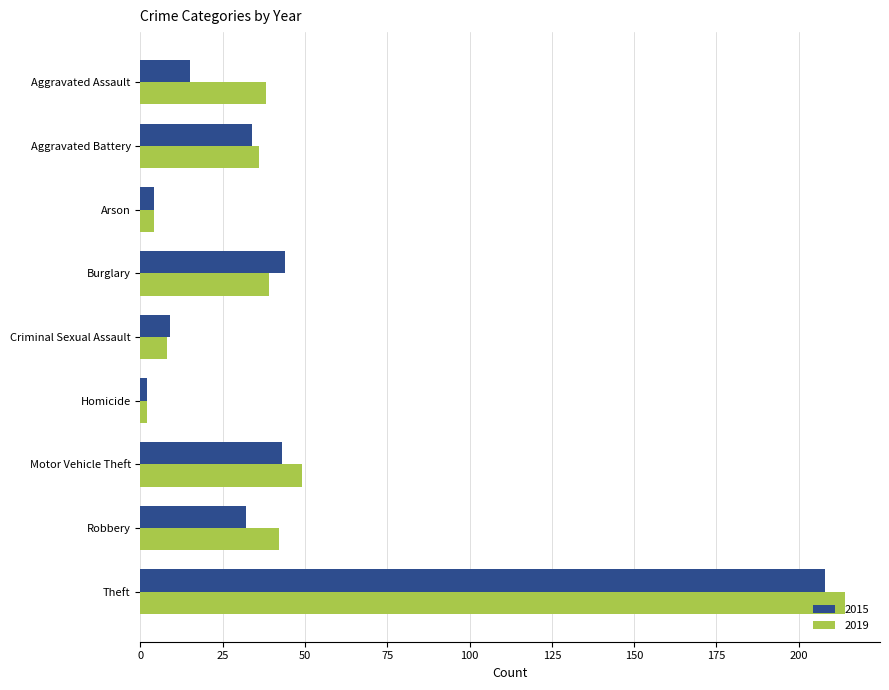

What is the difference between the highest and lowest values at Robbery?

10